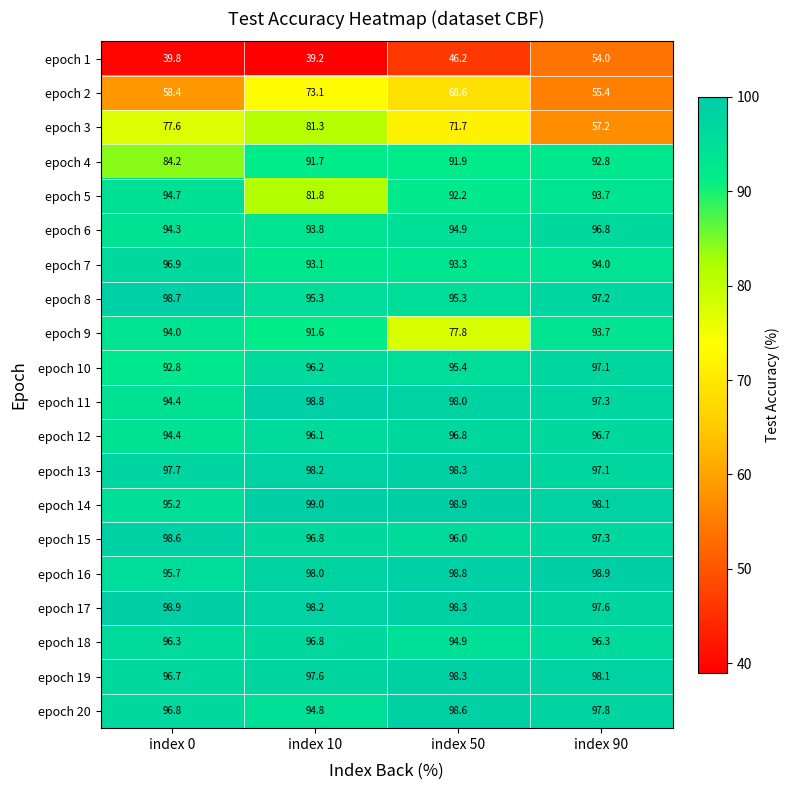

Where does the epoch 2 series first go above 68?

index 10